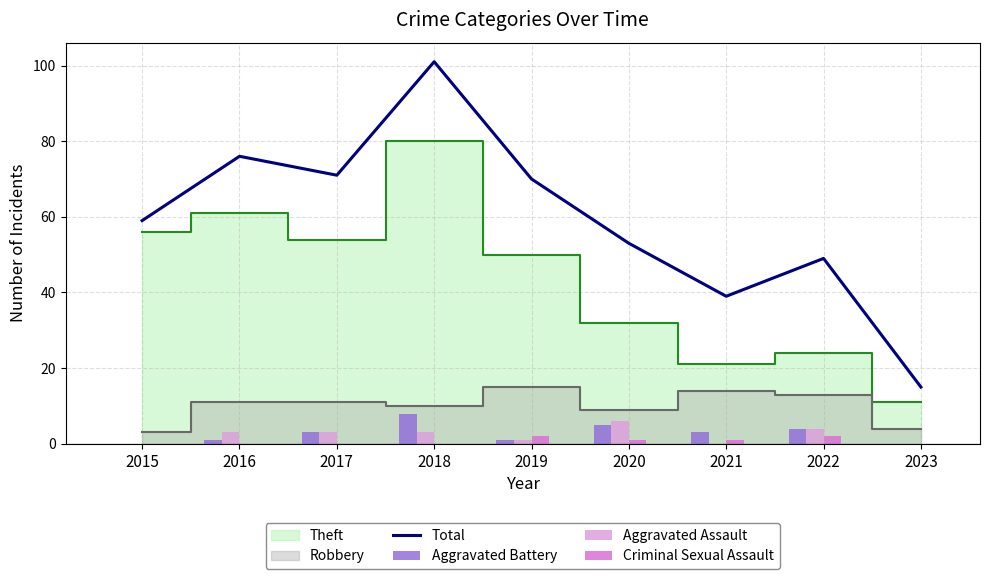

How many values in the Total series exceed 59?

4